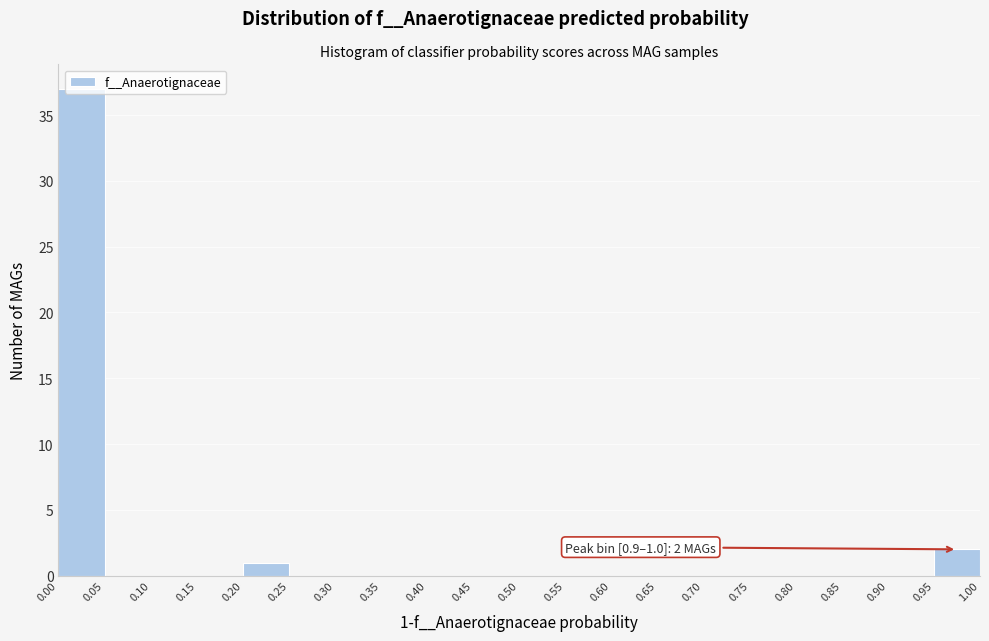

Over which range of the x-axis is the bar tallest?

0.00 to 0.05